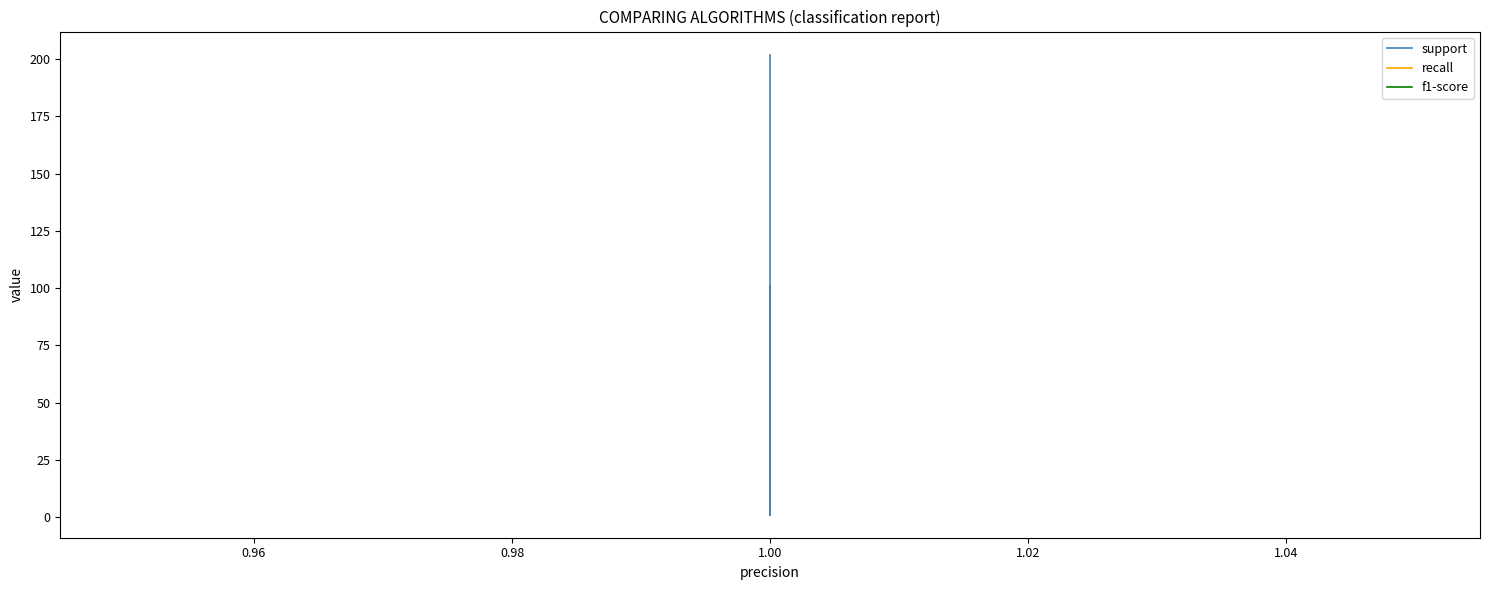

True or false: support and recall cross at least once.

False